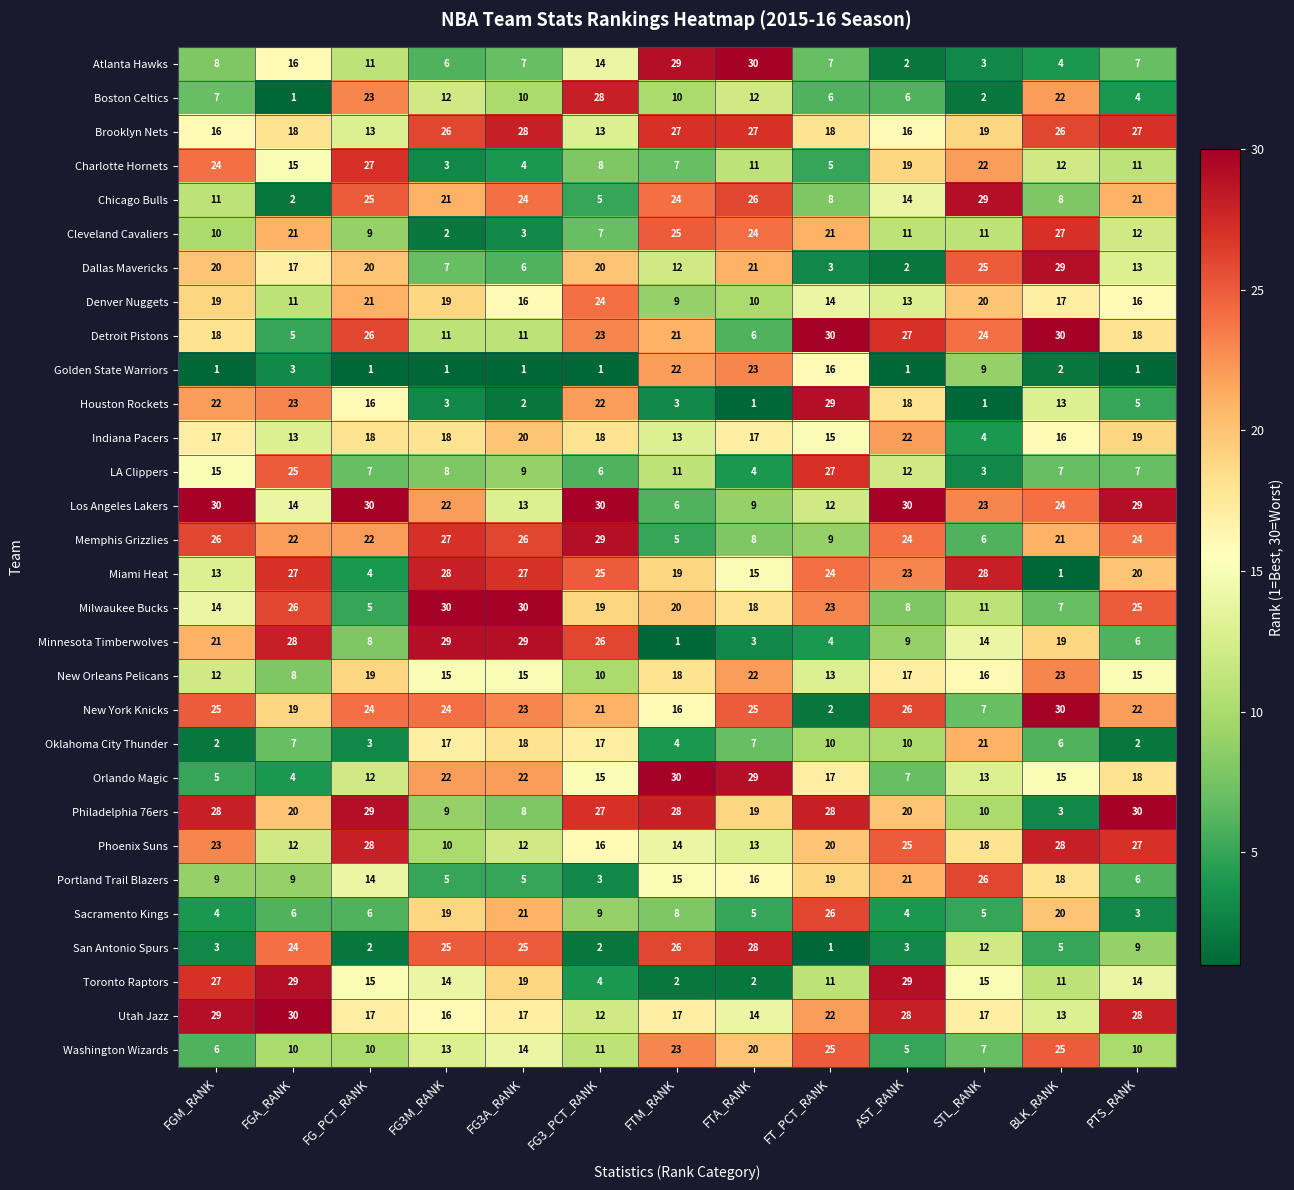

What is the sum of the Washington Wizards values at PTS_RANK and FG_PCT_RANK?

20